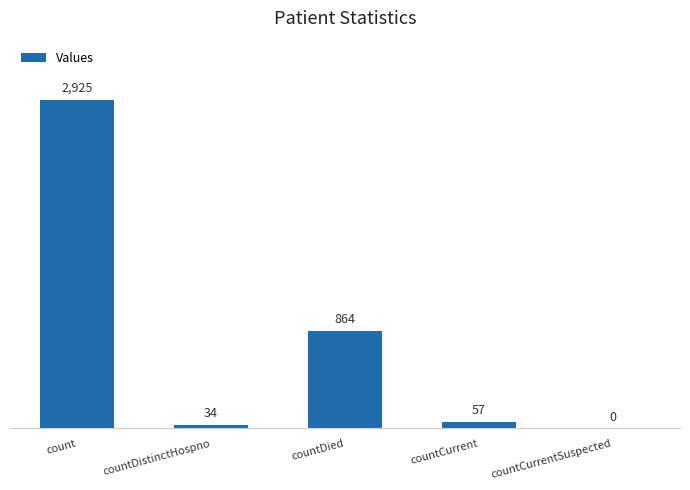

The chart shows a value of 1599 at countCurrentSuspected. True or false?

False